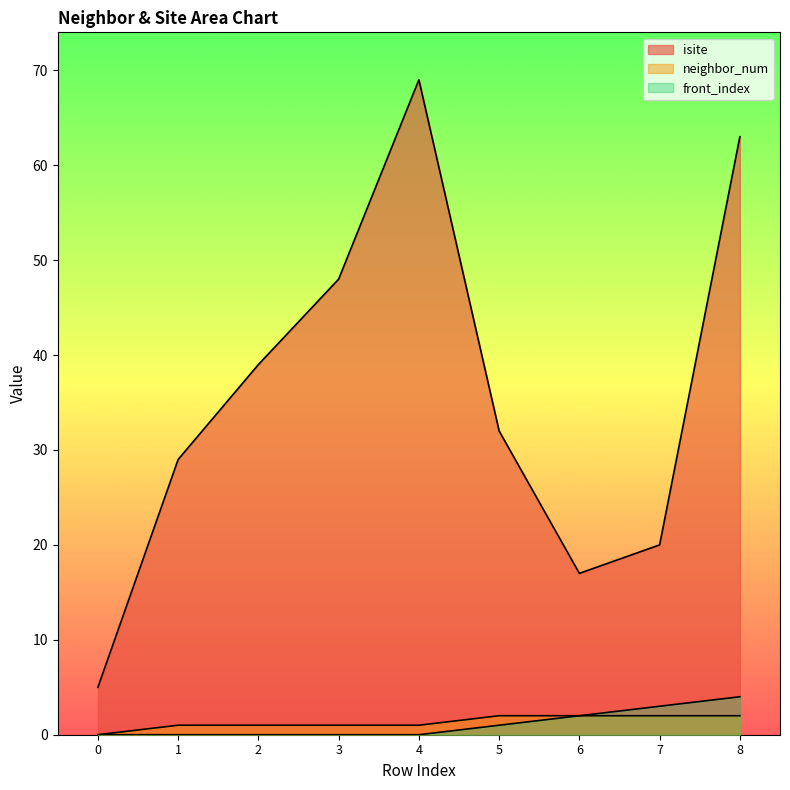

Between 1 and 8, which is larger?

8